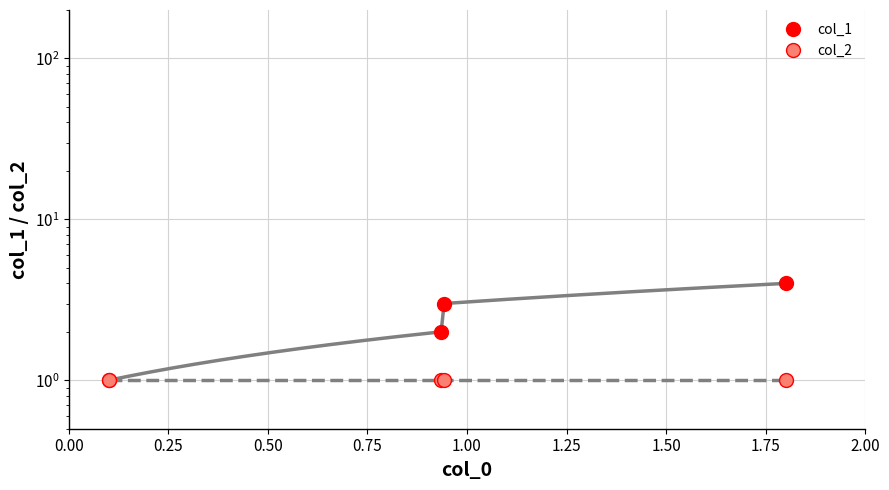

What is the lowest value of the col_1 series?

1